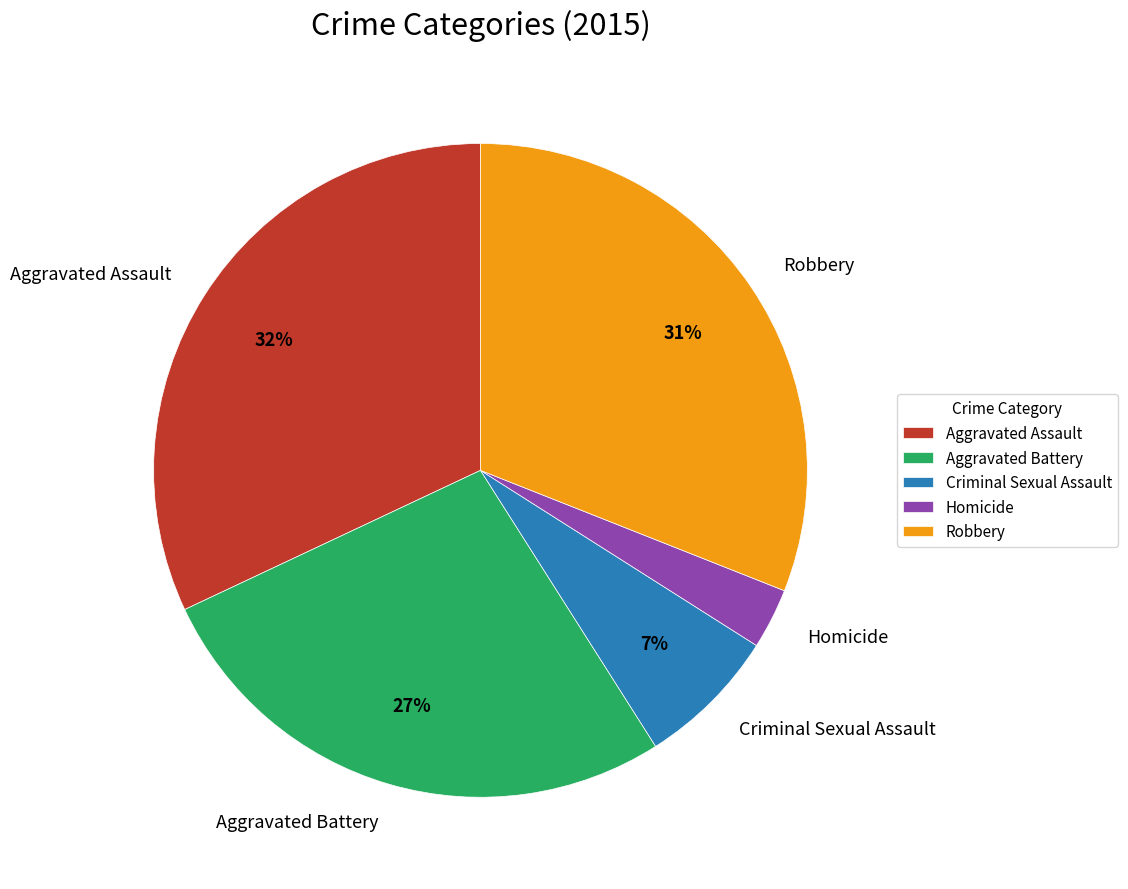

How many slices are in this pie chart?

5